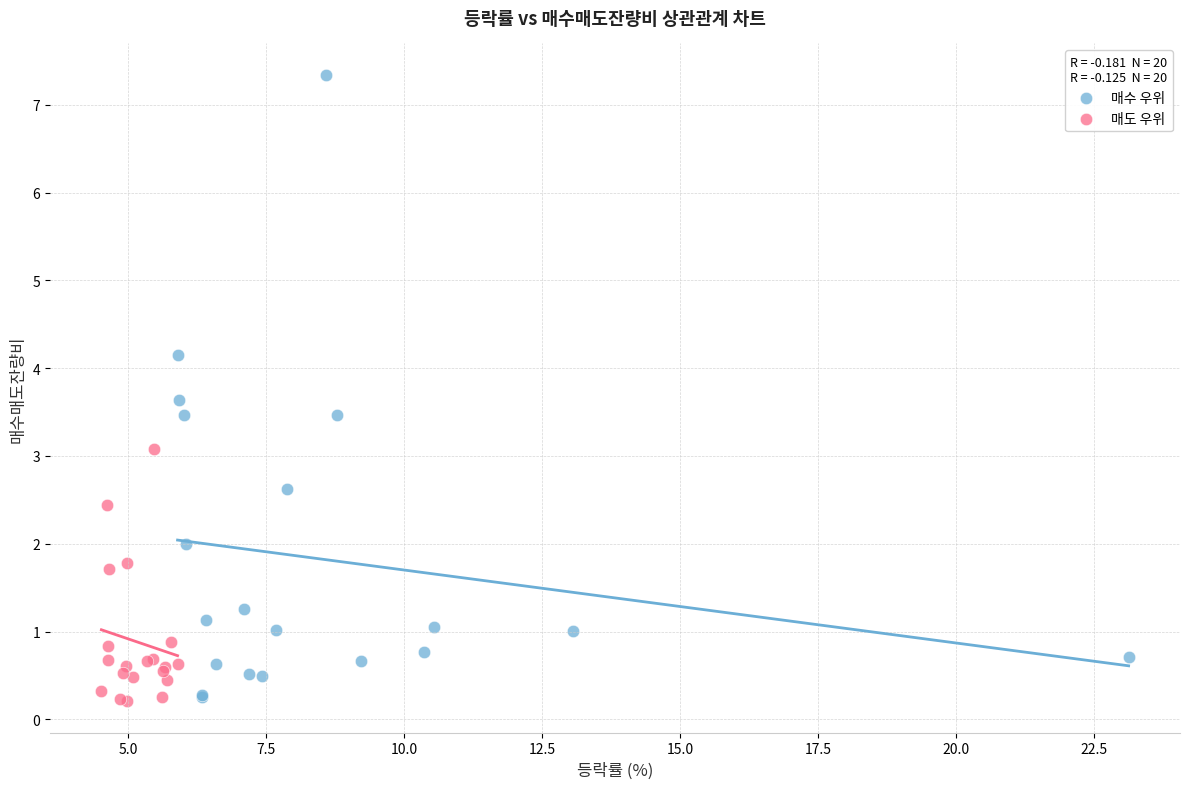

Which series reaches the maximum Y coordinate?

매수 우위